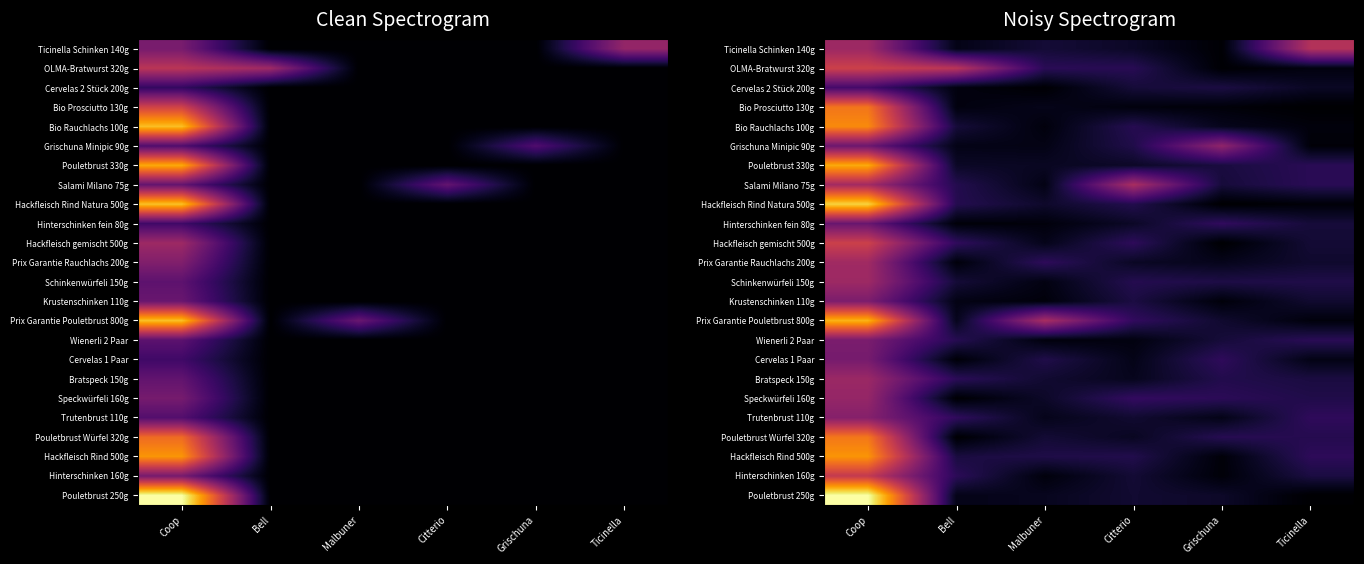

Is the value of Prix Garantie Pouletbrust 800g at Grischuna greater than the value of Ticinella Schinken 140g at Bell?

Yes